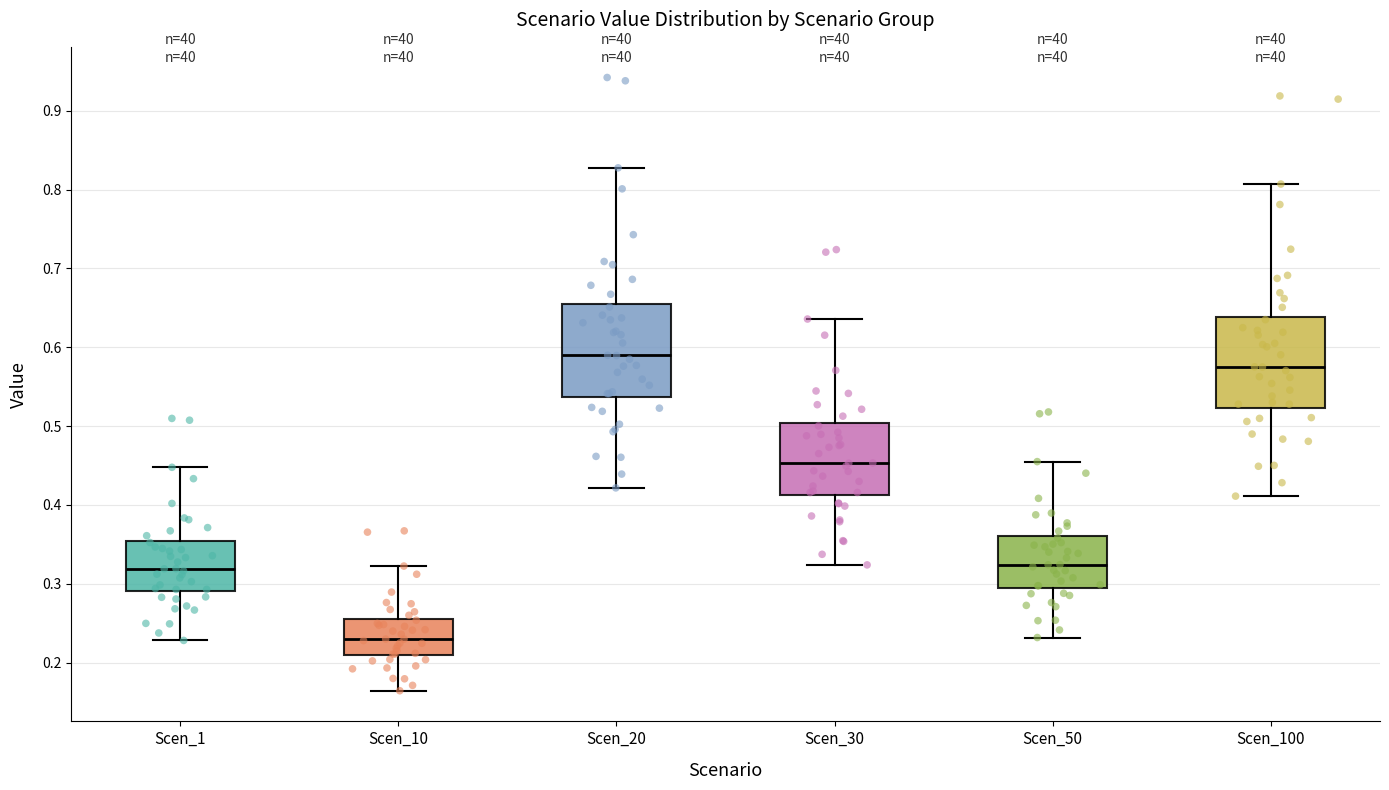

Reading left to right, read every box against the y-axis: the position of its median line, the range the box covers, and the ends of its whiskers. The values are not printed on the chart, so give them approximately, as read against the axis.

Scen_1: median 0.32, box 0.29 to 0.35, whiskers 0.23 to 0.45
Scen_10: median 0.23, box 0.21 to 0.26, whiskers 0.16 to 0.32
Scen_20: median 0.59, box 0.54 to 0.66, whiskers 0.42 to 0.83
Scen_30: median 0.45, box 0.41 to 0.50, whiskers 0.32 to 0.64
Scen_50: median 0.32, box 0.30 to 0.36, whiskers 0.23 to 0.45
Scen_100: median 0.58, box 0.52 to 0.64, whiskers 0.41 to 0.81